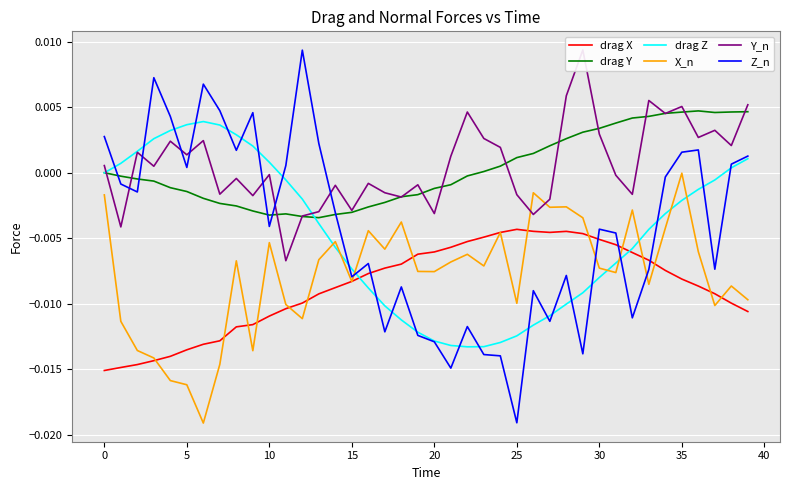

True or false: Z_n and X_n intersect in this chart.

True